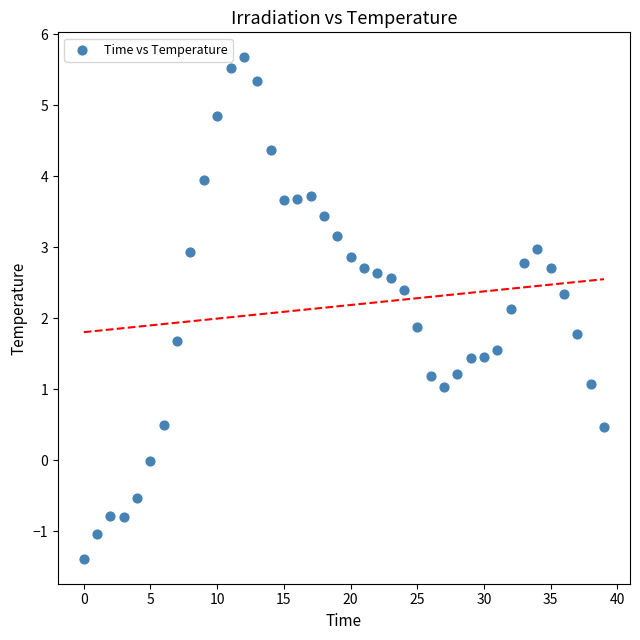

What is the range of Y values (max minus min)?

7.1